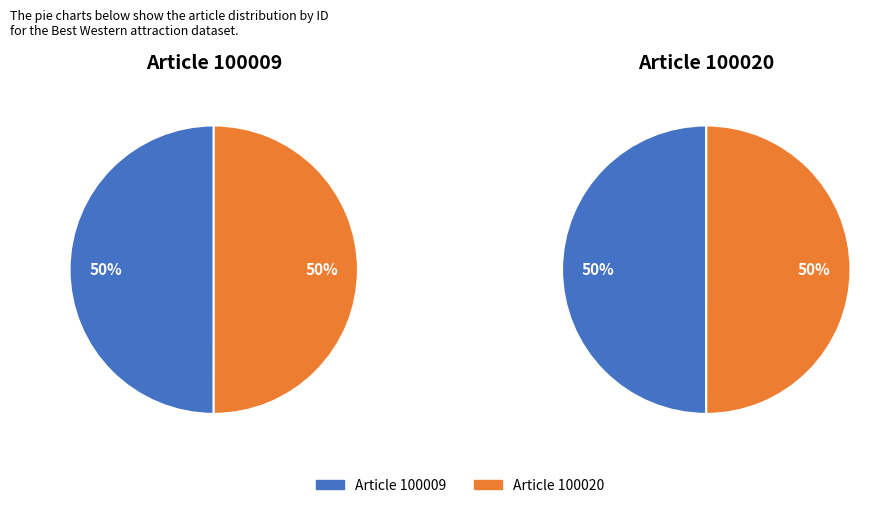

What is the largest slice in the pie chart?

100020